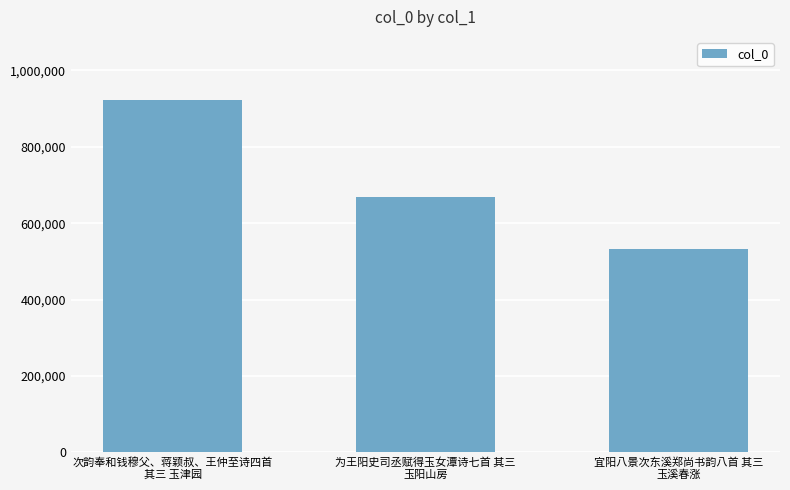

What is the value of the 1st bar from the left?

921980